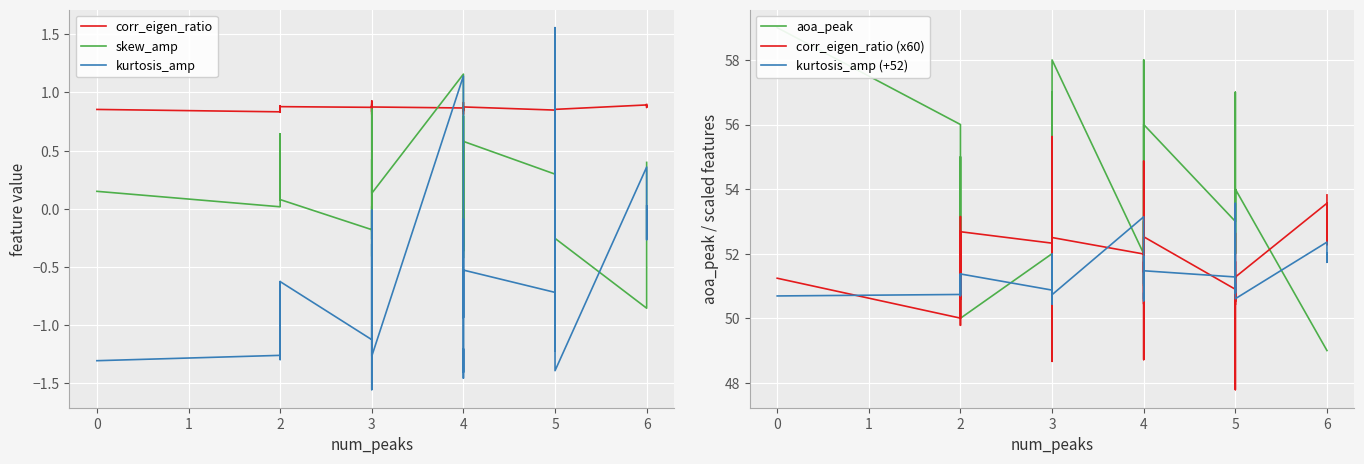

What is the sum of all corr_eigen_ratio (x60) values?

2070.4